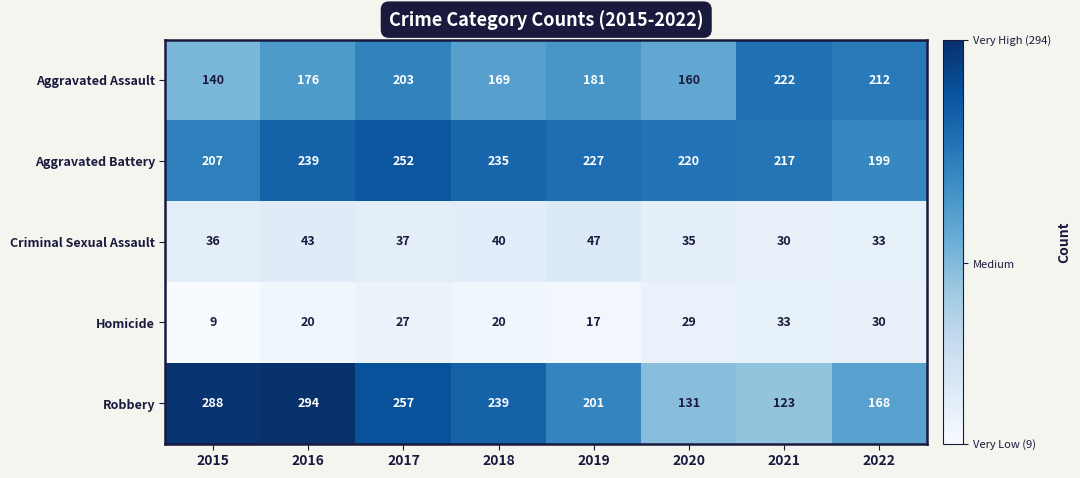

What is the difference between the Aggravated Assault values at 2018 and 2019?

12